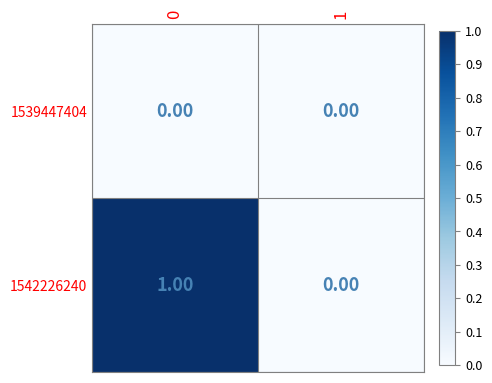

Which series has the largest total across all categories?

1542226240